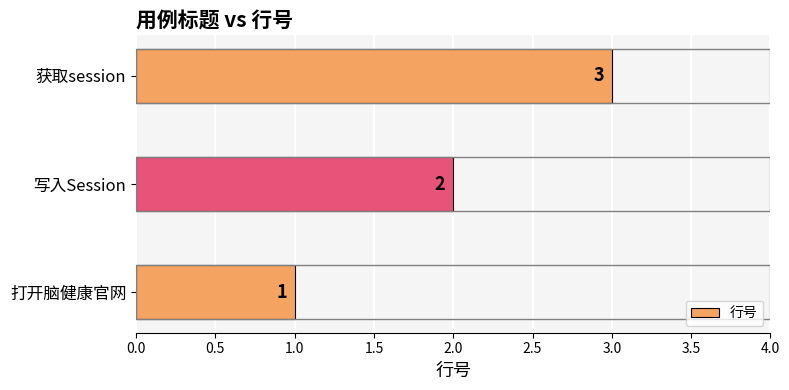

List the labels in order of value, smallest first.

打开脑健康官网, 写入Session, 获取session